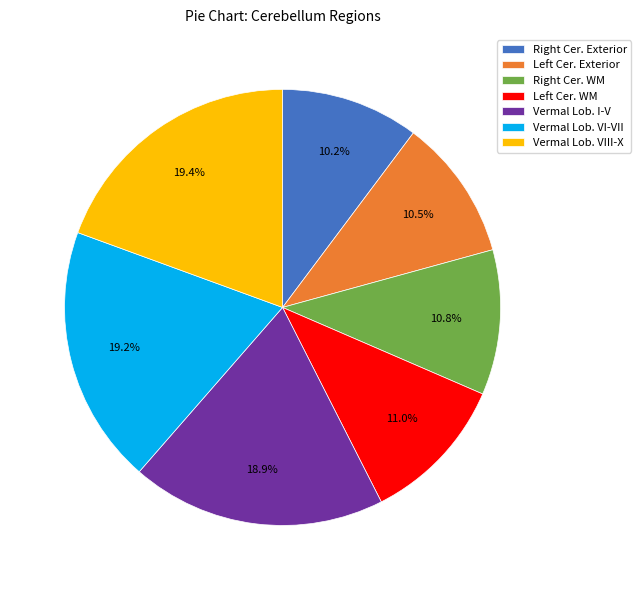

How many segments does this pie chart have?

7